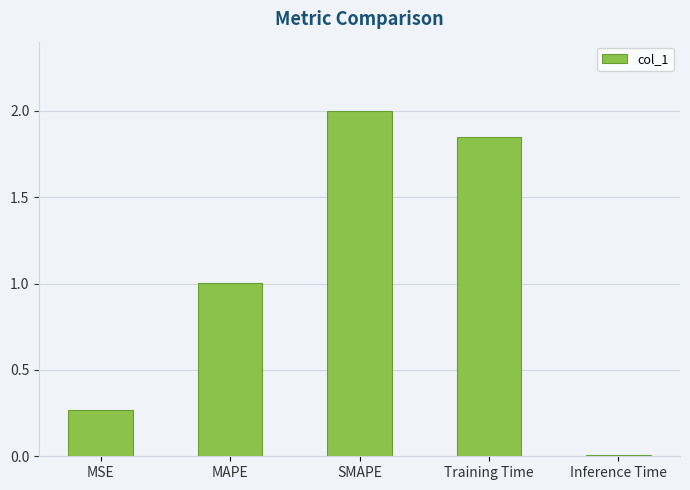

What is the change in value from MAPE to SMAPE?

+1.0